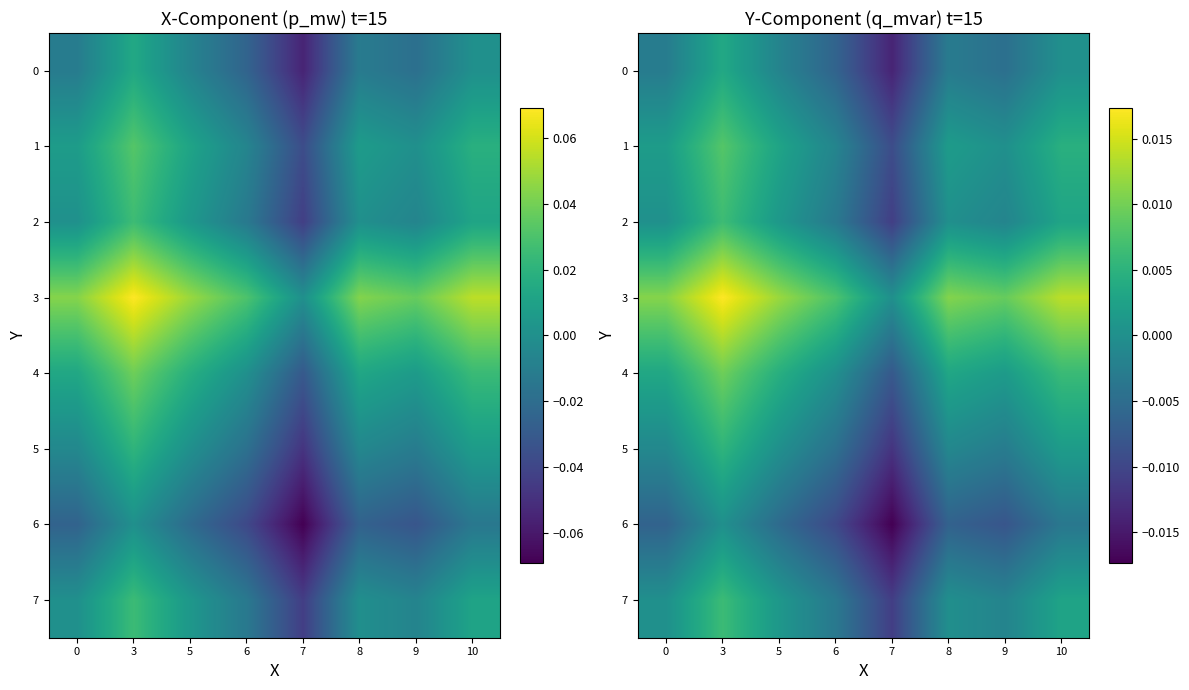

Is the value of 3 at 10 greater than the value of 2 at 0?

Yes